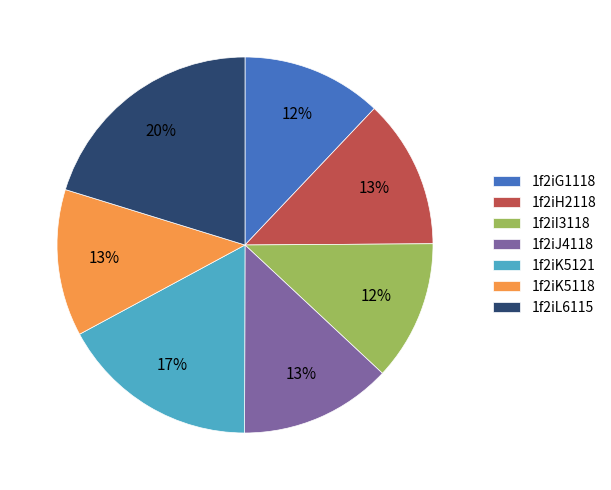

The 1f2iK5121 slice represents 17% of the pie. True or false?

True